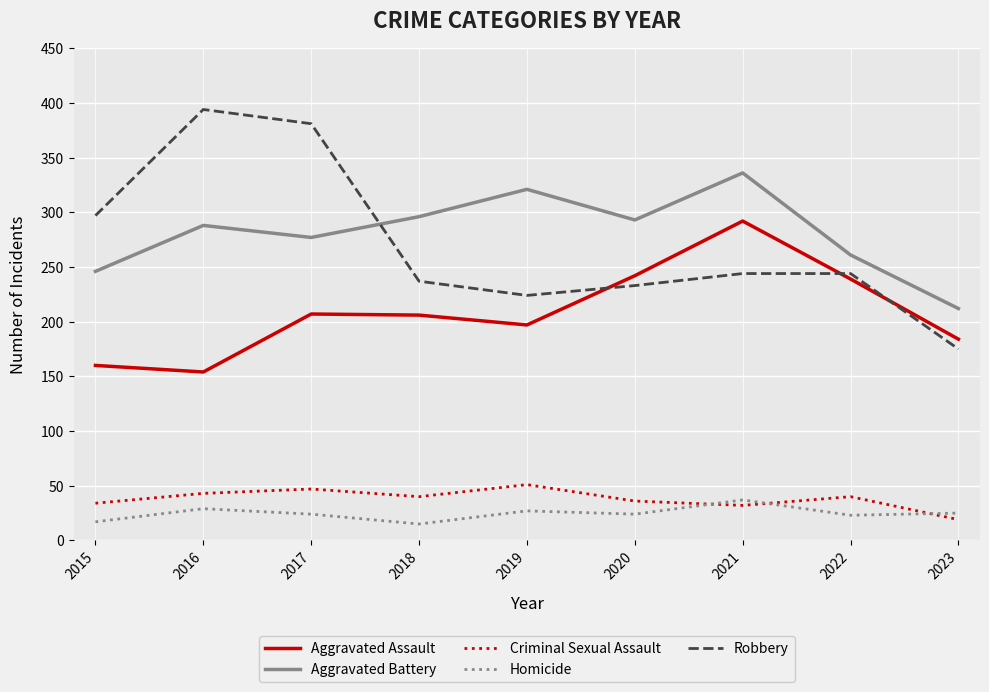

What is the approximate value of Aggravated Assault at 2016, to the nearest 5?

155